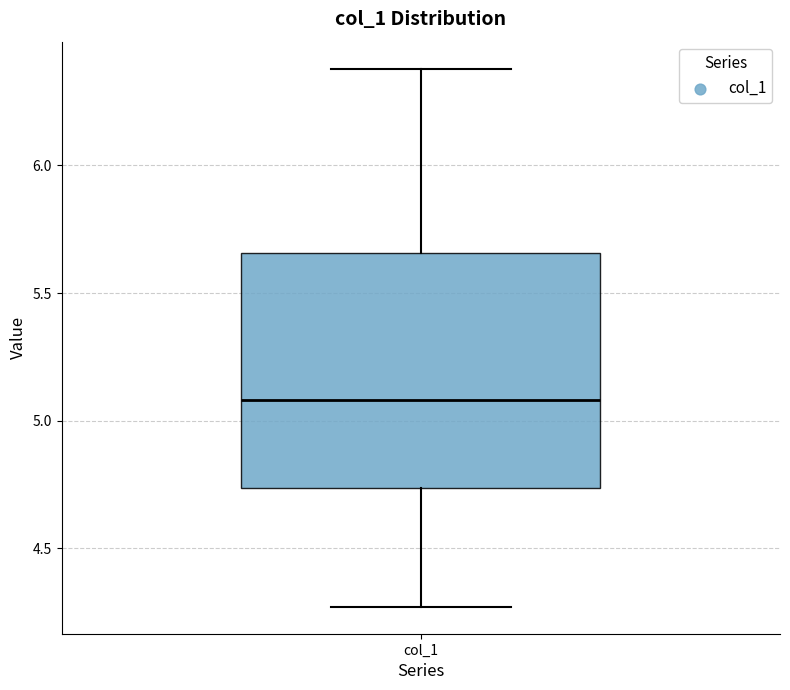

Transcribe this box plot: give where the median line is, the range the box spans, and where the two whiskers end, as read against the y-axis. The values are not printed on the chart, so give them approximately, as read against the axis.

median 5.10, box 4.75 to 5.65, whiskers 4.25 to 6.40